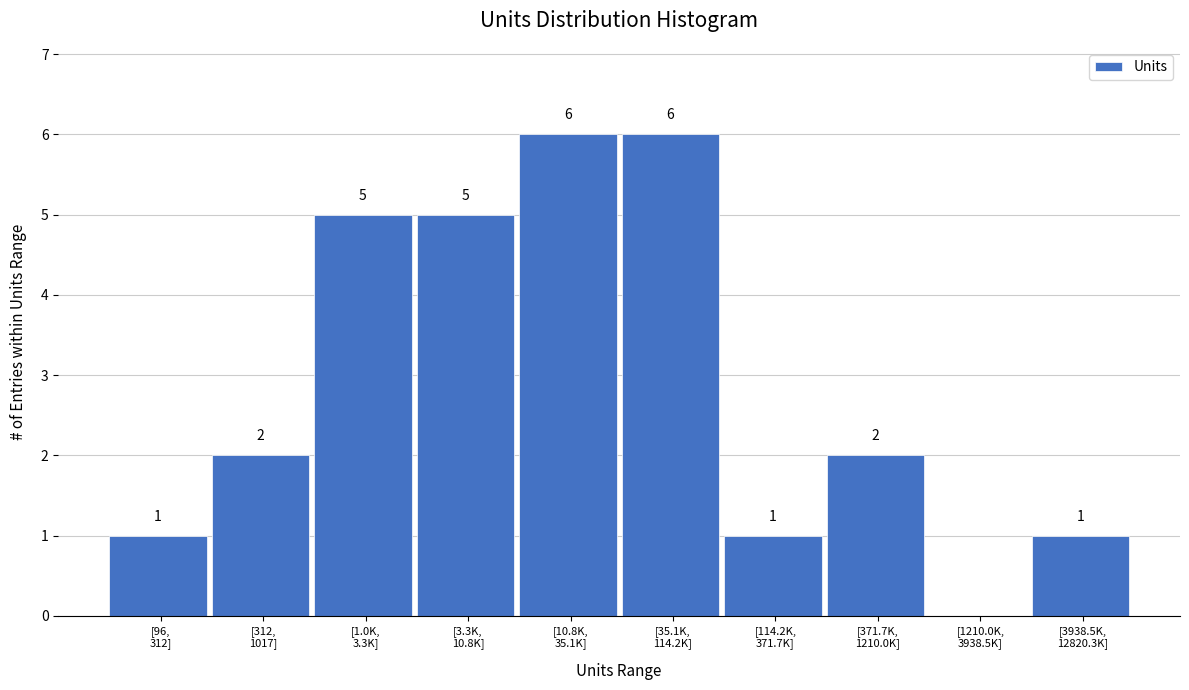

How many values are between 1 and 5?

7